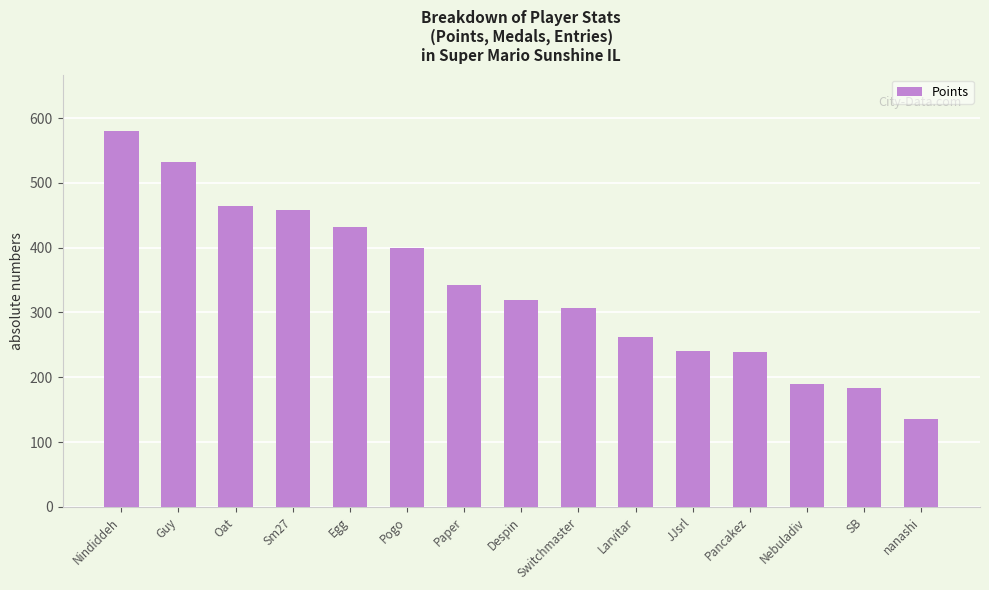

Does the chart contain any negative values?

No